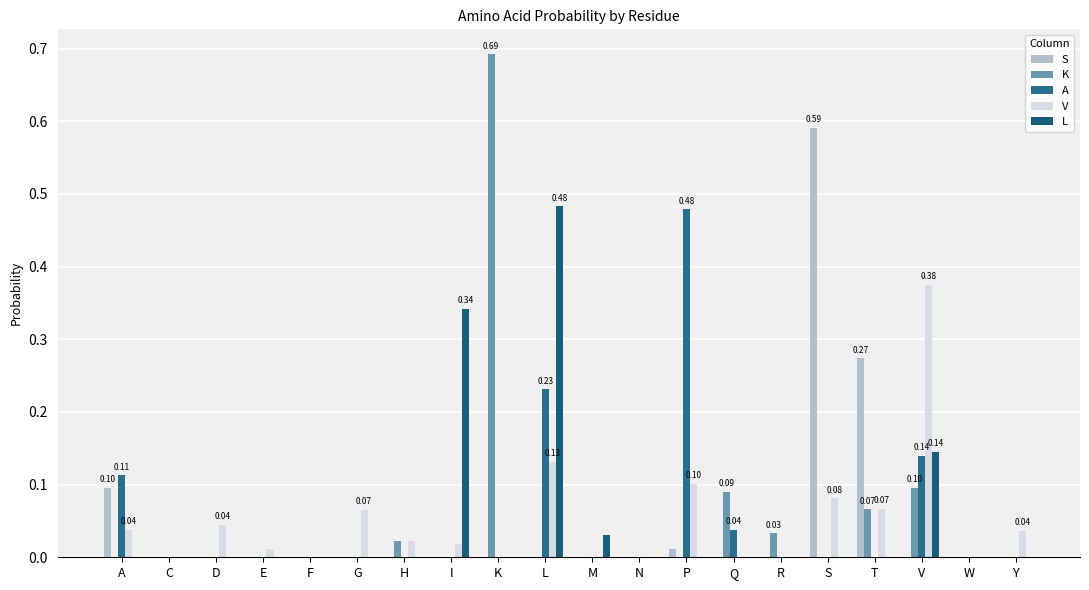

Reading left to right, transcribe all the data shown in this chart.

S: 0.1	0.0	0.0	0.0	0.0	0.0	0.0	0.0	0.0	0.0	0.0	0.0	0.0	0.0	0.0	0.6	0.3	0.0	0.0	0.0
K: 0.0	0.0	0.0	0.0	0.0	0.0	0.0	0.0	0.7	0.0	0.0	0.0	0.0	0.1	0.0	0.0	0.1	0.1	0.0	0.0
A: 0.1	0.0	0.0	0.0	0.0	0.0	0.0	0.0	0.0	0.2	0.0	0.0	0.5	0.0	0.0	0.0	0.0	0.1	0.0	0.0
V: 0.0	0.0	0.0	0.0	0.0	0.1	0.0	0.0	0.0	0.1	0.0	0.0	0.1	0.0	0.0	0.1	0.1	0.4	0.0	0.0
L: 0.0	0.0	0.0	0.0	0.0	0.0	0.0	0.3	0.0	0.5	0.0	0.0	0.0	0.0	0.0	0.0	0.0	0.1	0.0	0.0